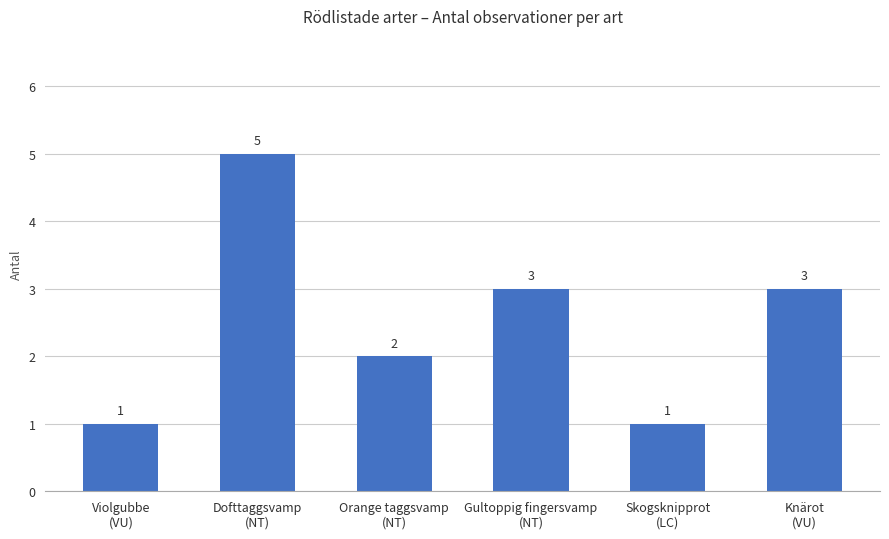

At which category does the chart reach its peak across all series?

Dofttaggsvamp
(NT)